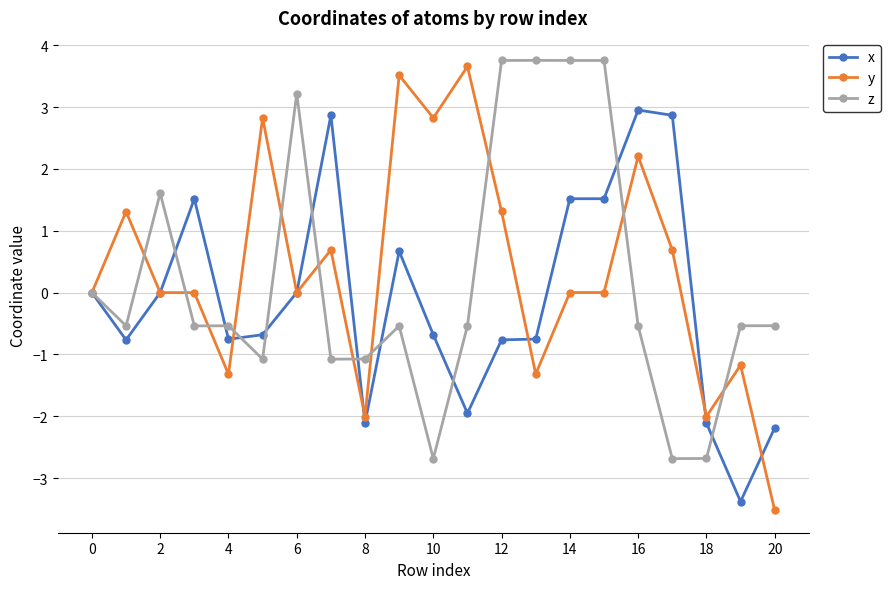

What is the difference between the maximum and minimum values in the y series?

7.2